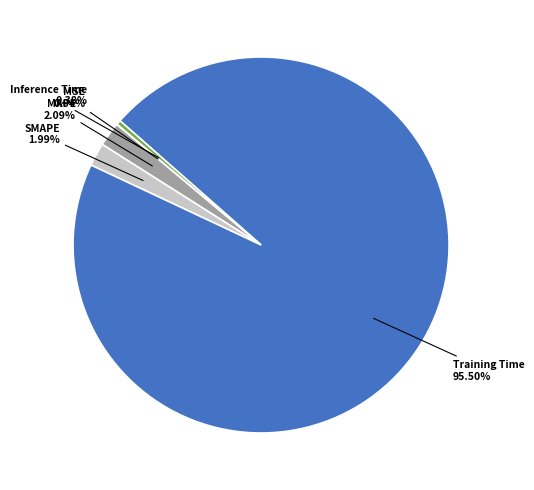

To the nearest percent, what is the difference between the largest and smallest slice percentages?

95%